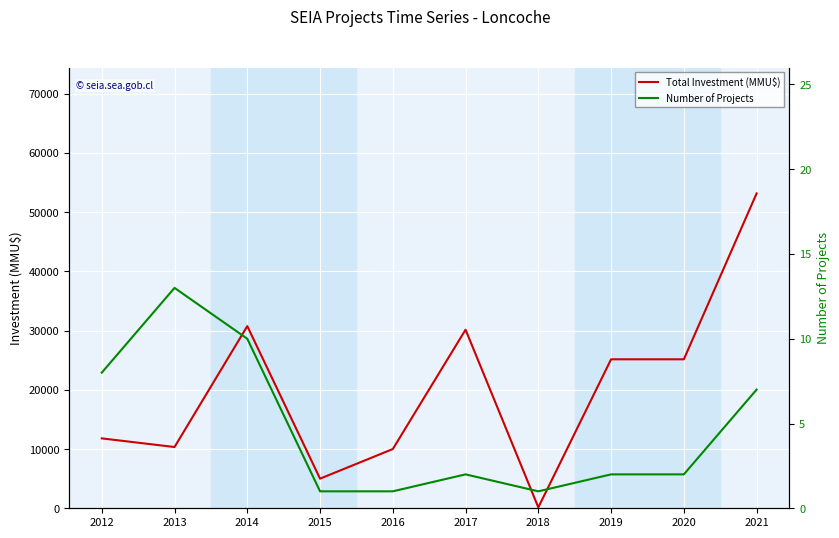

Which series has the largest range (max minus min)?

Total Investment (MMU$)